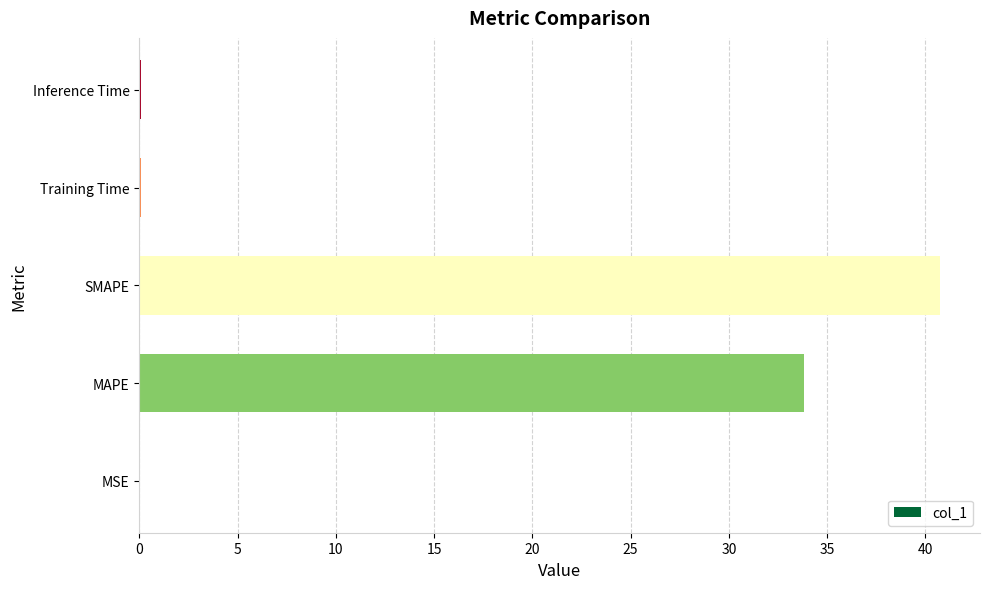

Which label corresponds to the largest value in the chart?

SMAPE